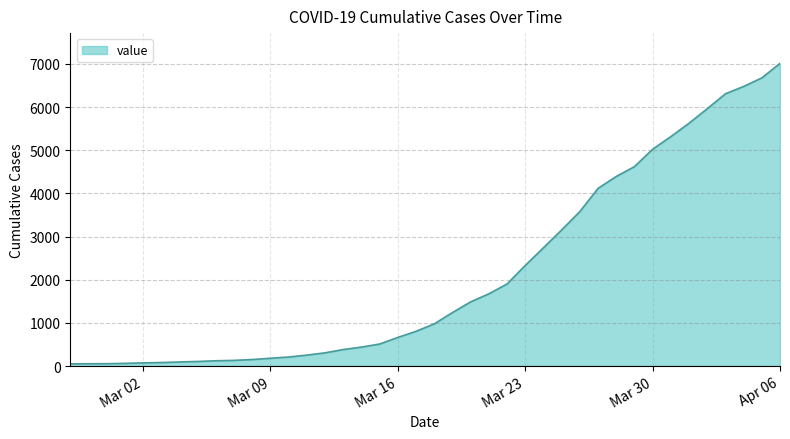

What is the difference between the maximum and minimum values?

6963